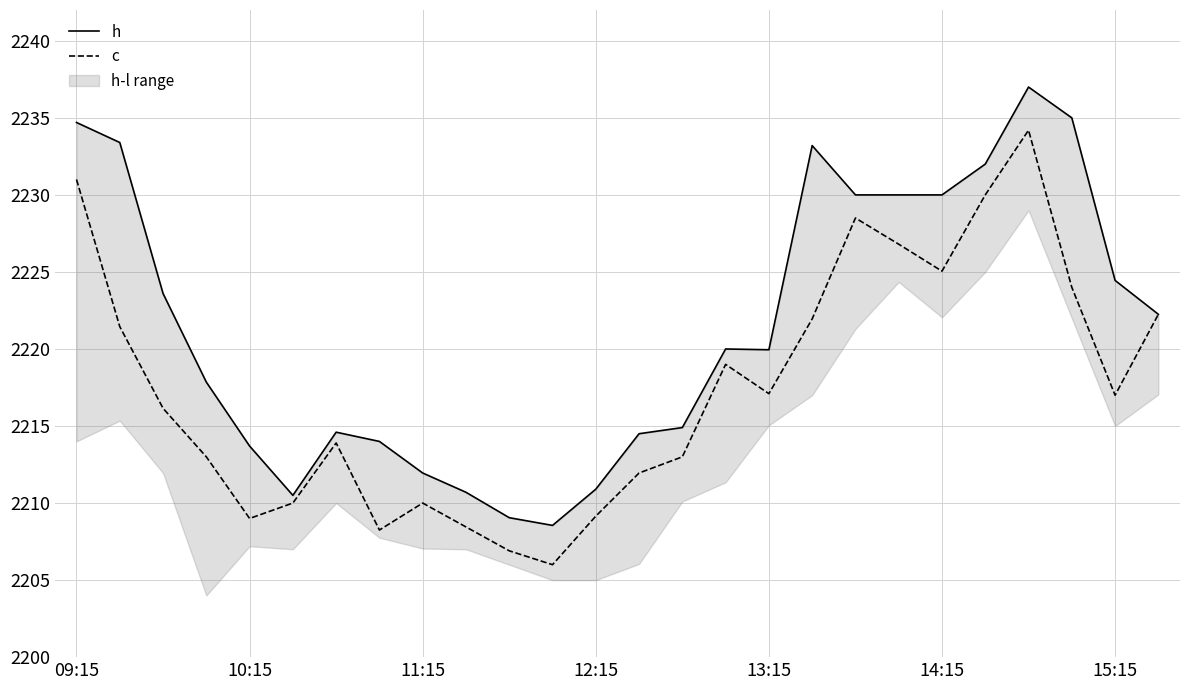

Is it true that c equals 664.1 at 10:15?

False